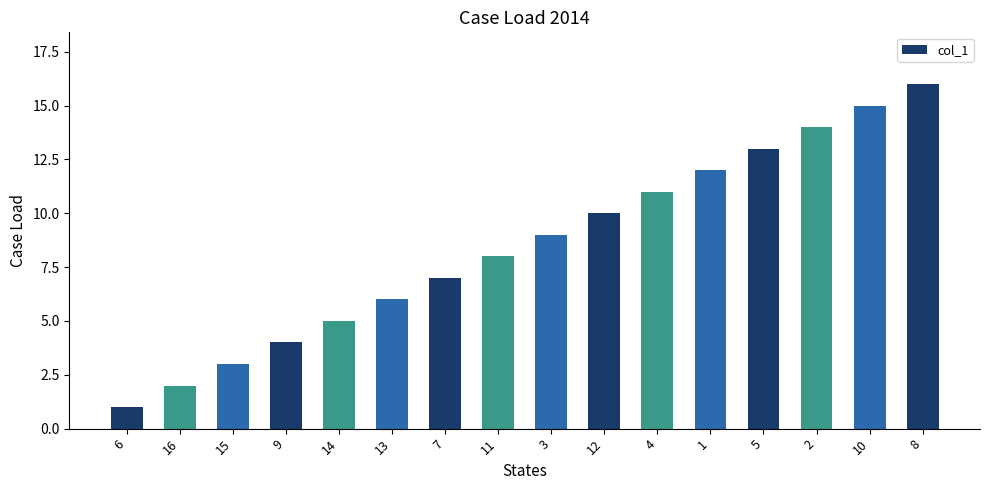

Between 13 and 5, which is larger?

5